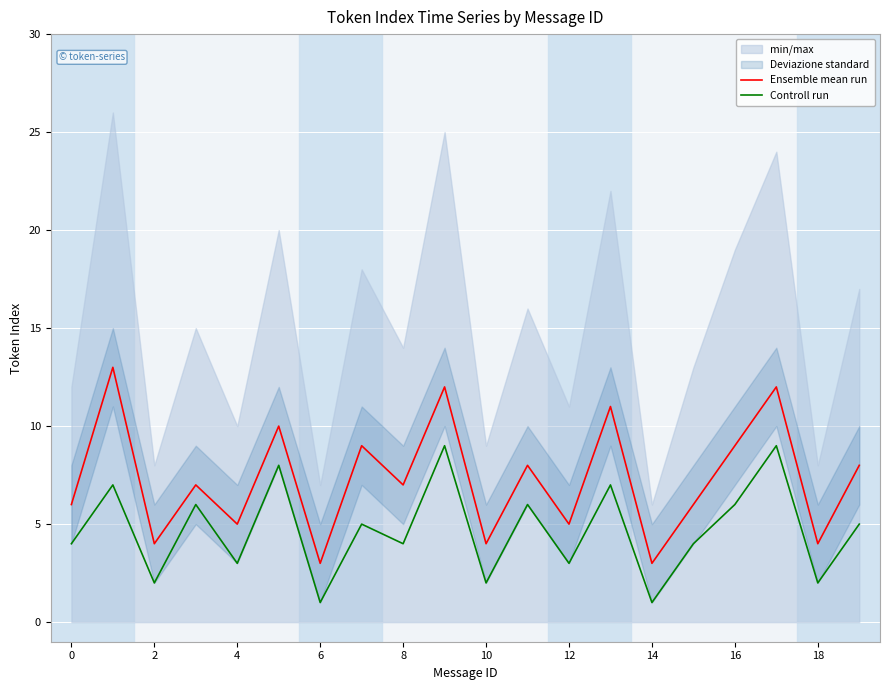

How many data points in Ensemble mean run are less than 7?

9